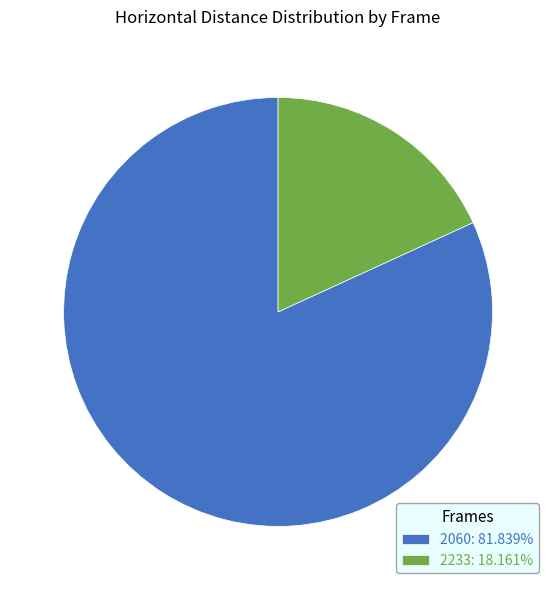

What is the smallest slice in the pie chart?

2233